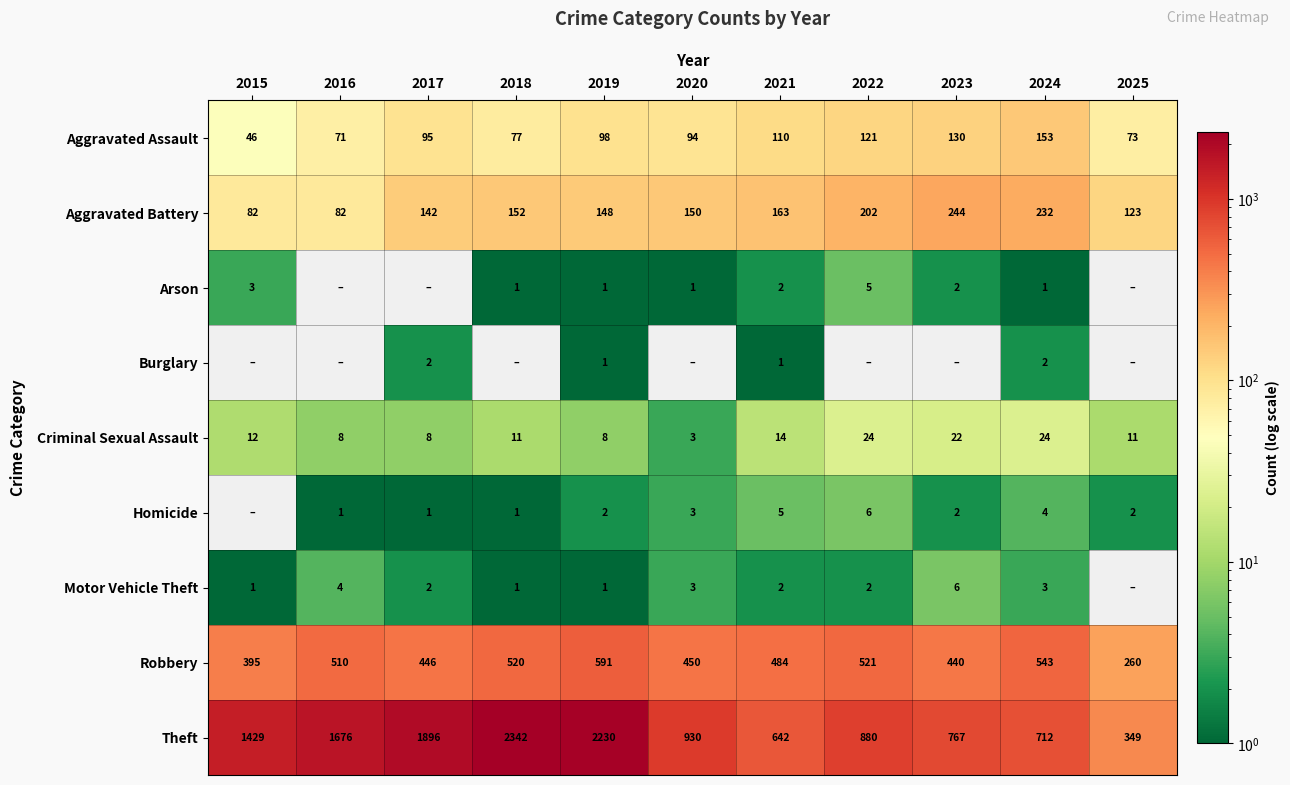

What is the difference between the Aggravated Battery values at 2015 and 2021?

81